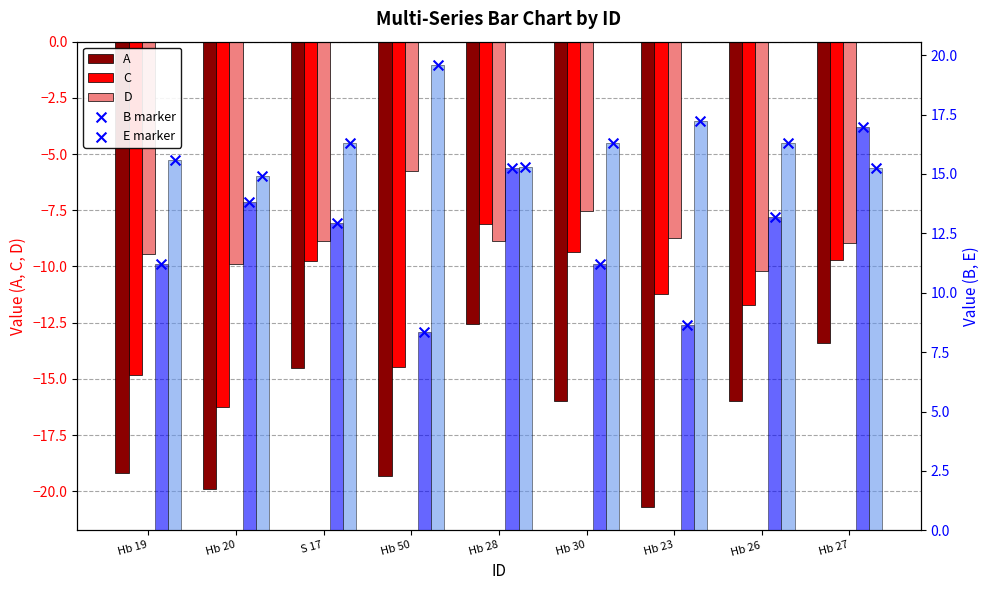

What is the total value across all series at Hb 20?

-17.3